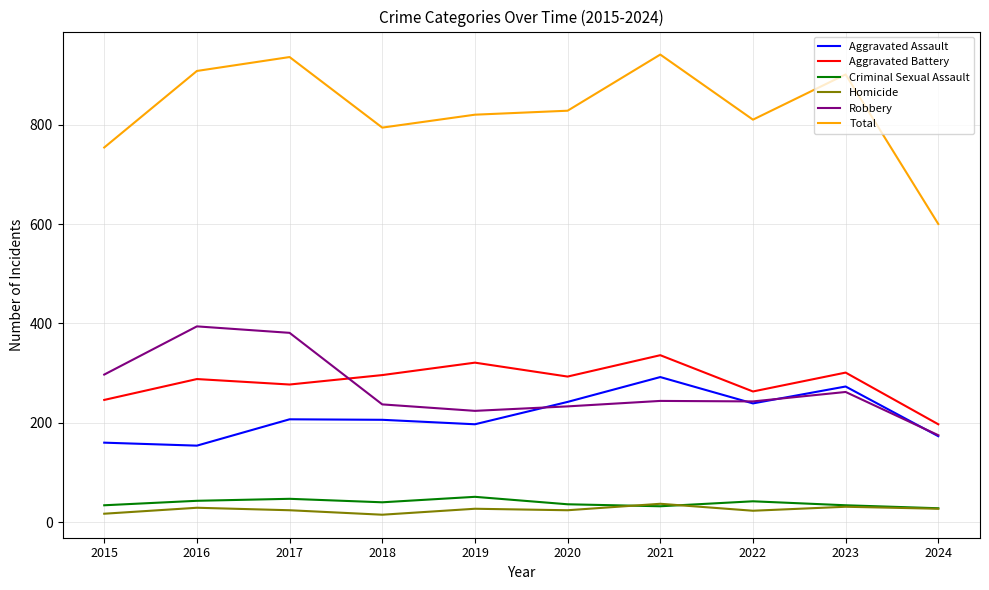

In Homicide, how many points are lower than both neighbors (excluding endpoints)?

3